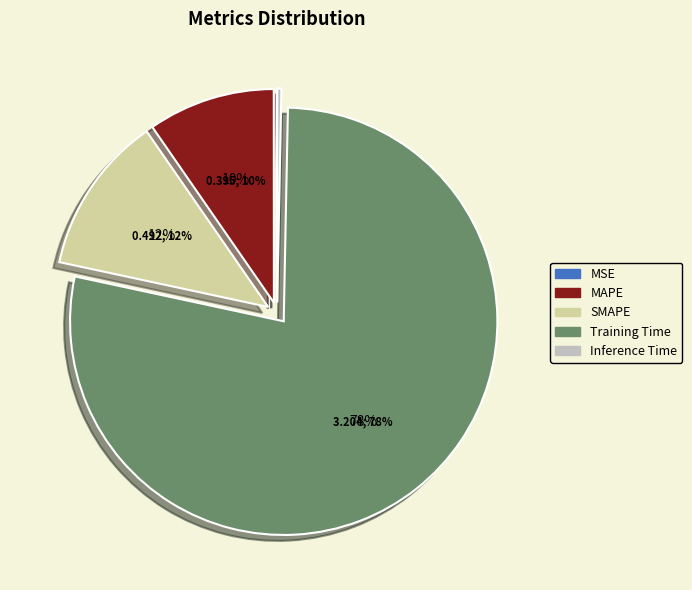

What is the smallest slice in the pie chart?

MSE